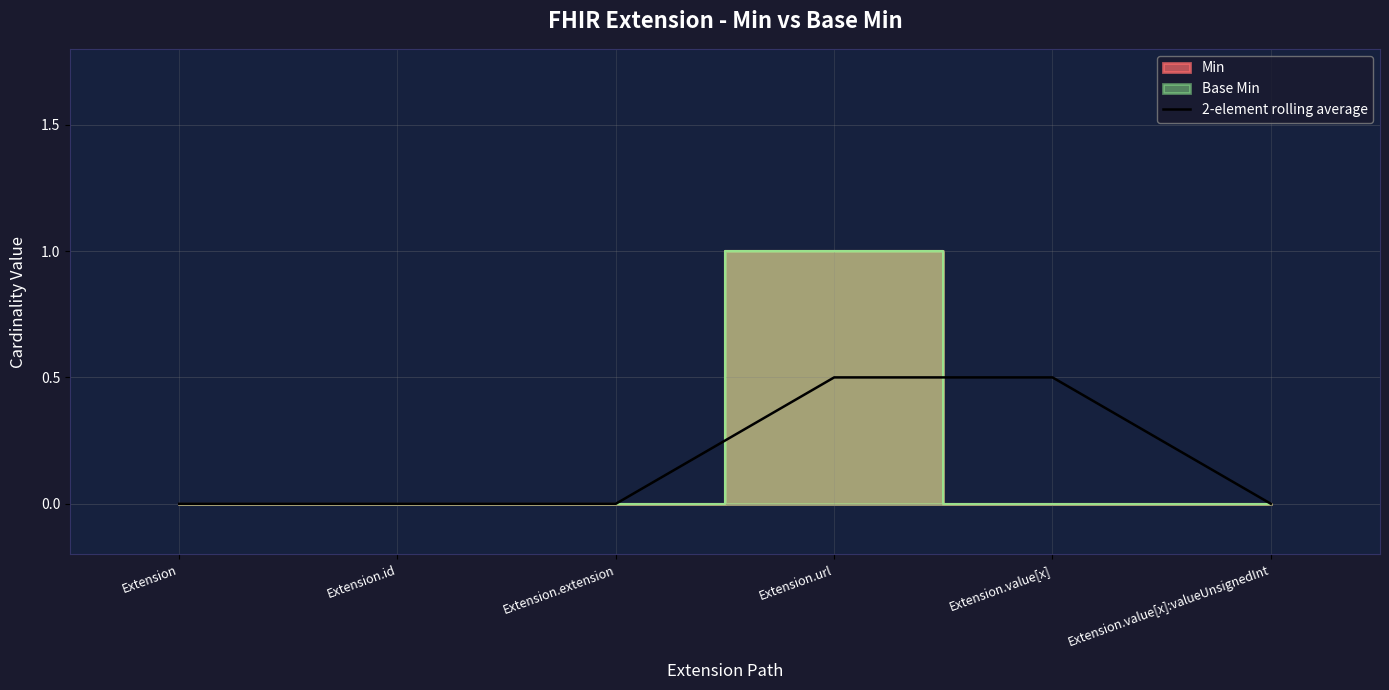

The 2-element rolling average series shows 0.0 at Extension.extension. True or false?

True